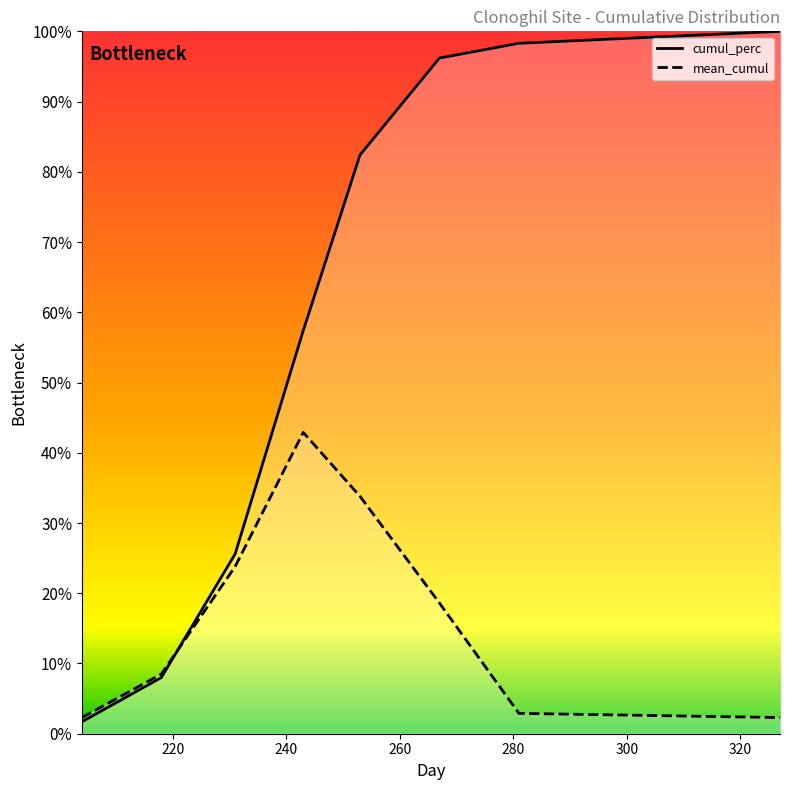

True or false: cumul_perc_line has more than 0 interior local peaks.

False